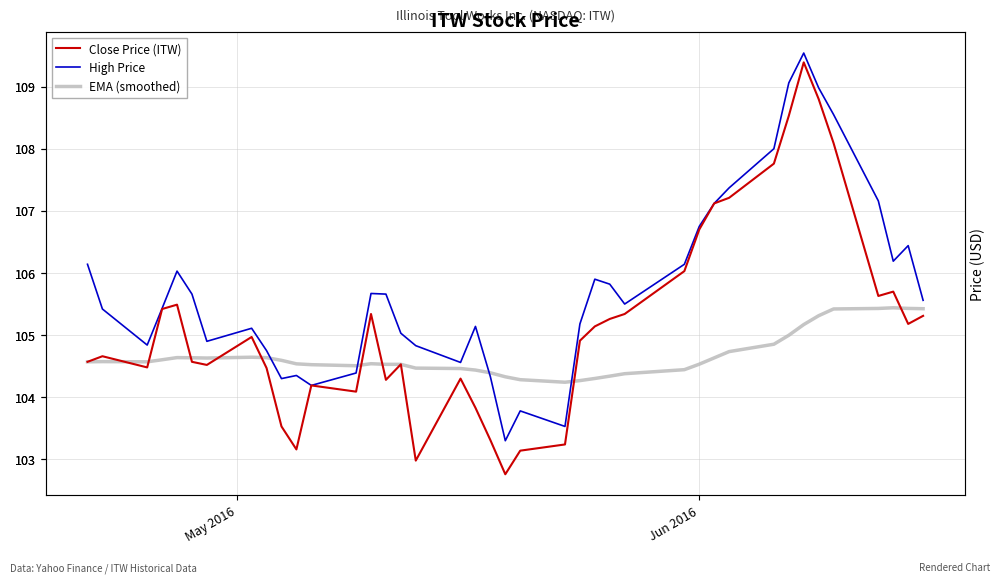

The High Price series shows 68.9 at 16. True or false?

False